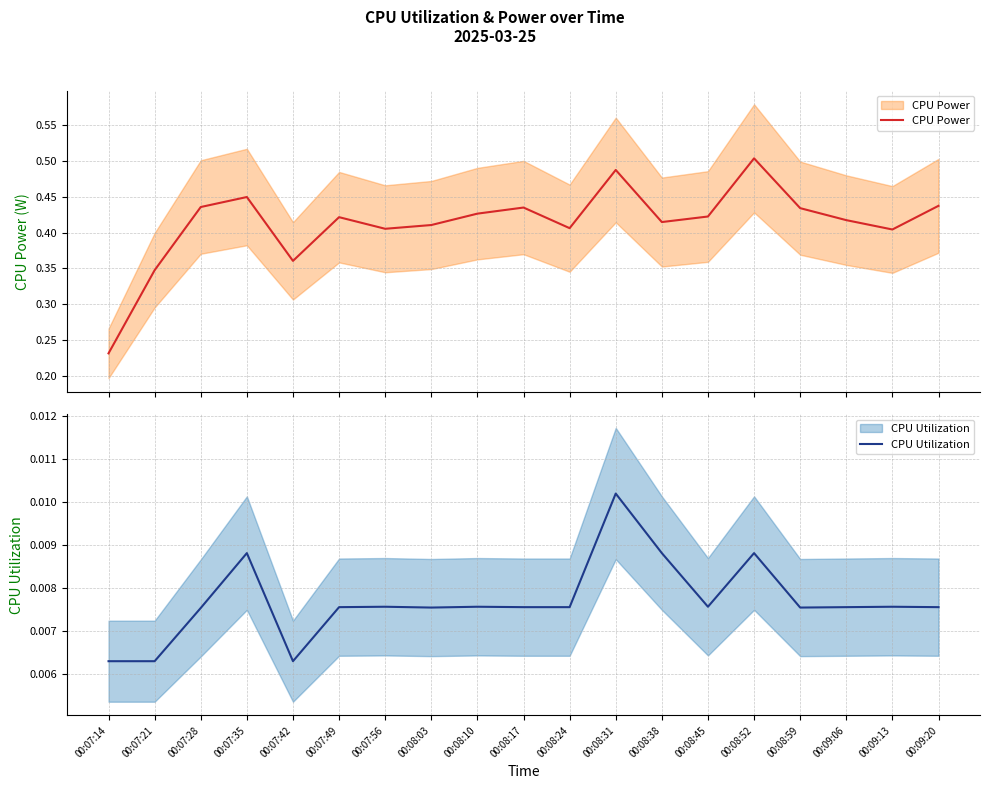

How many categories are shown in the chart?

19